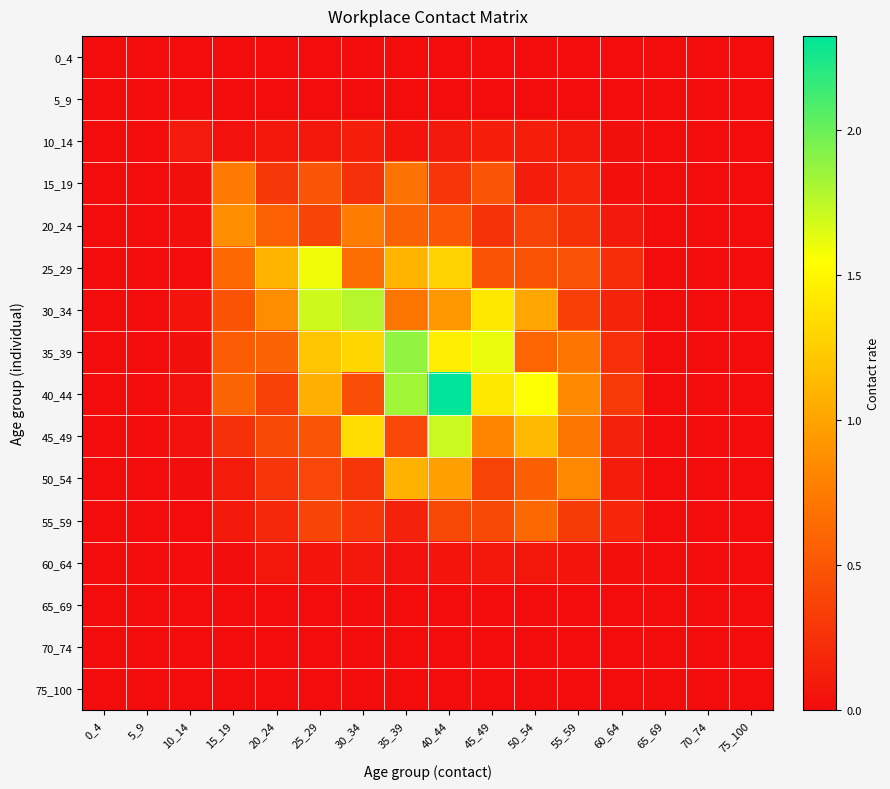

At which category is the sum across all series the highest?

40_44